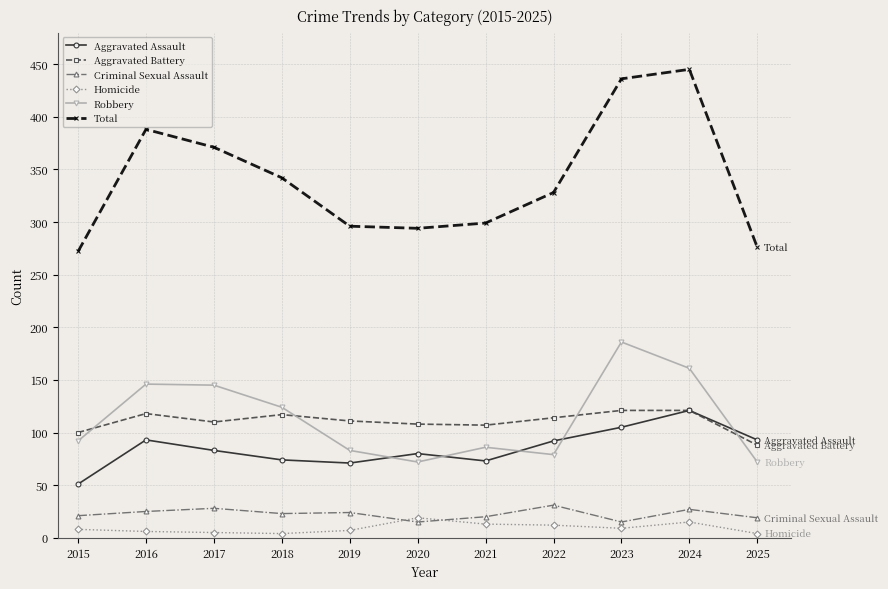

Which series has the widest spread of values?

Total